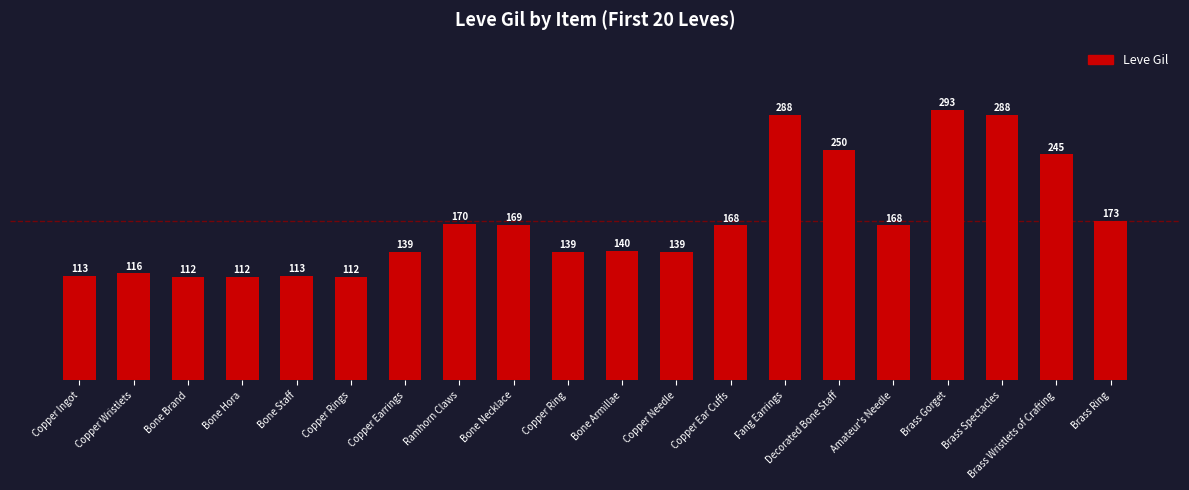

How many bars are there in total?

20